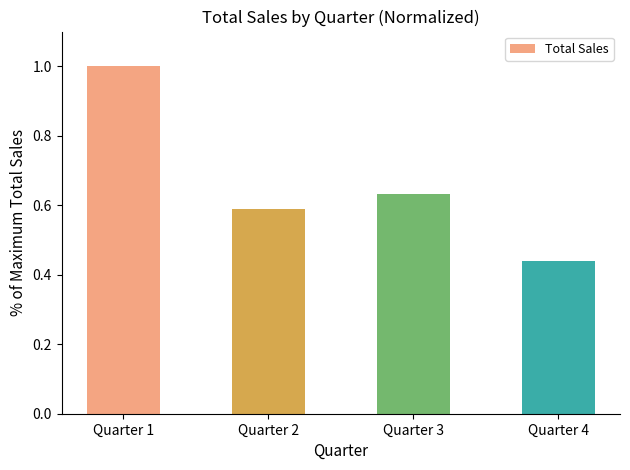

What is the value of the 1st bar from the left?

1.0